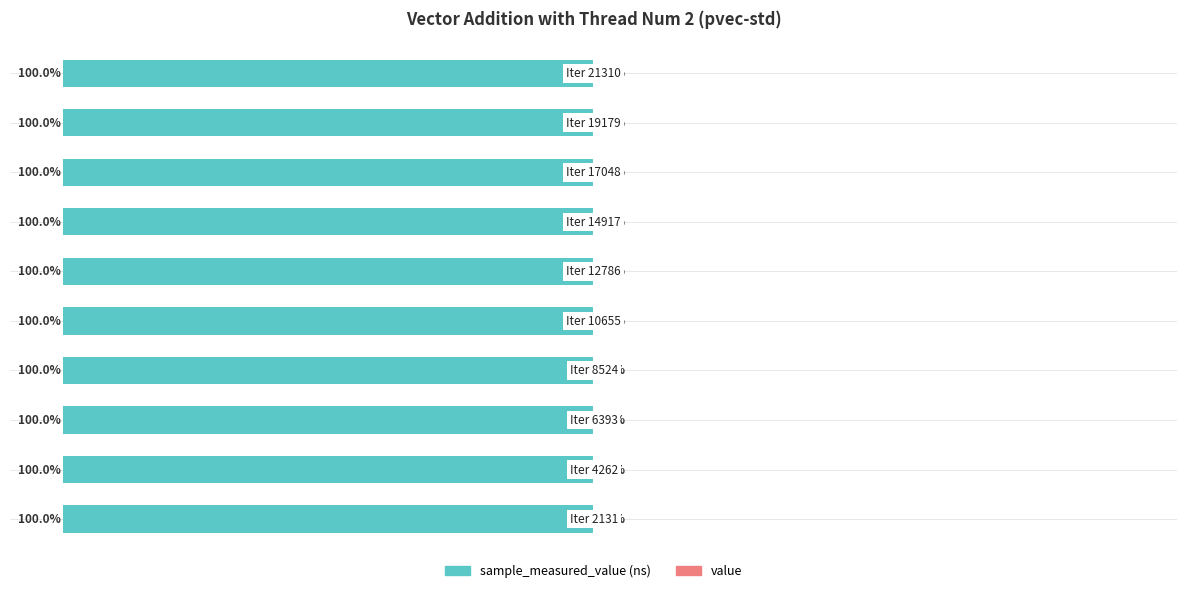

How many distinct data groups are displayed?

2